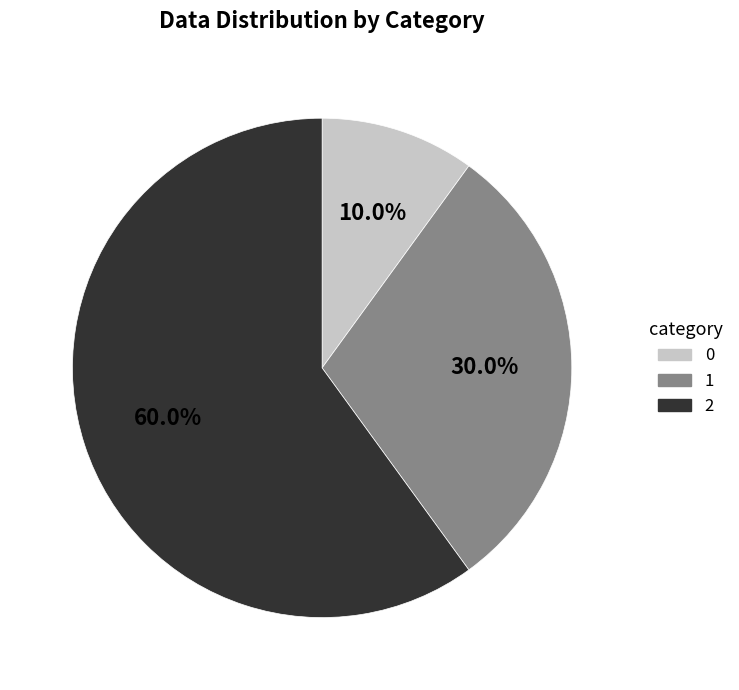

To the nearest percent, what portion does 0 represent?

10%